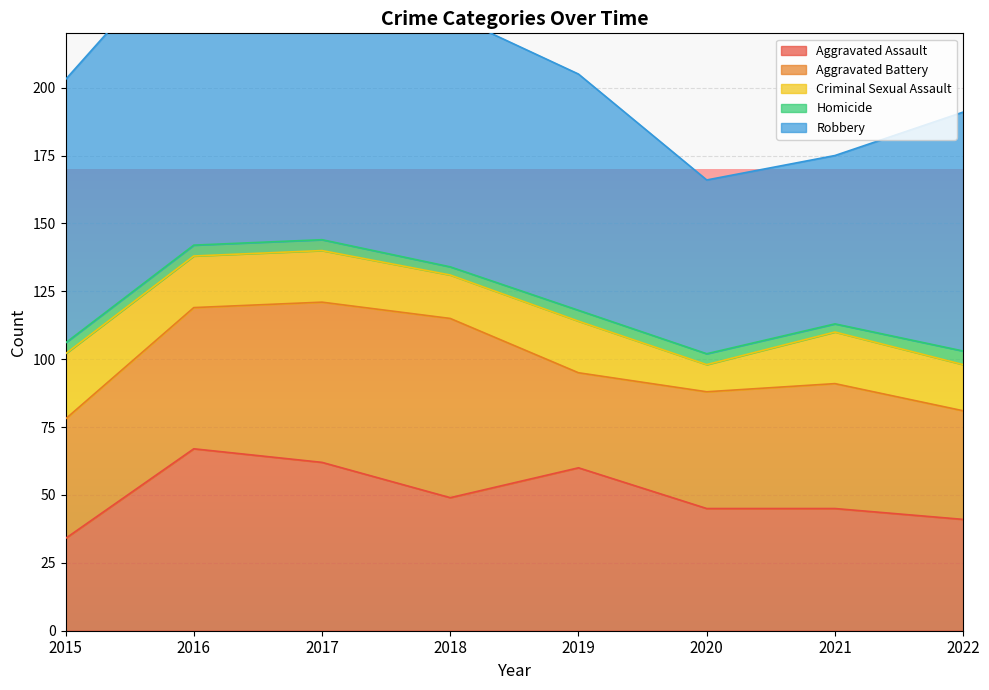

What is the difference between the Criminal Sexual Assault values at 2016 and 2015?

5